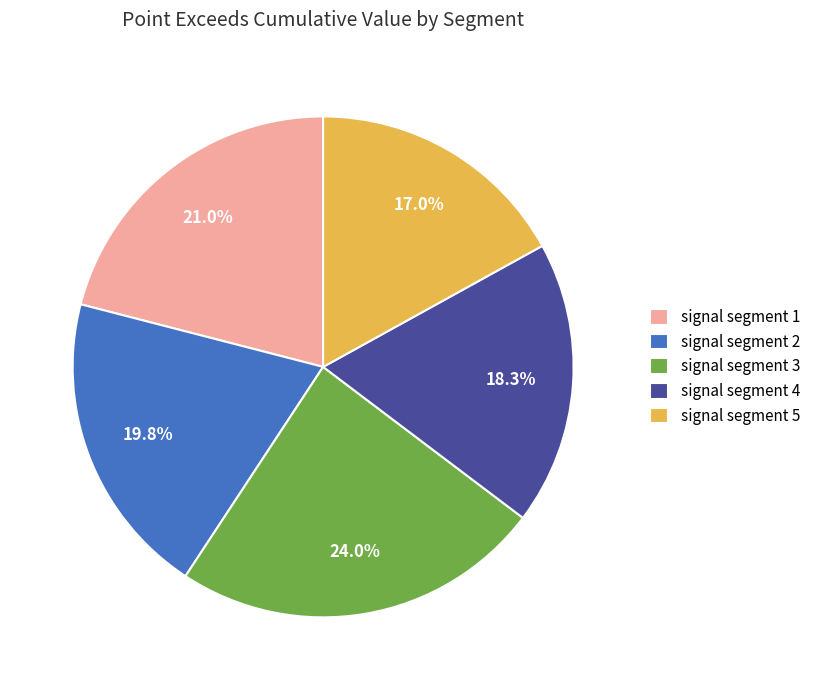

True or false: signal segment 4 accounts for 11% of the total.

False